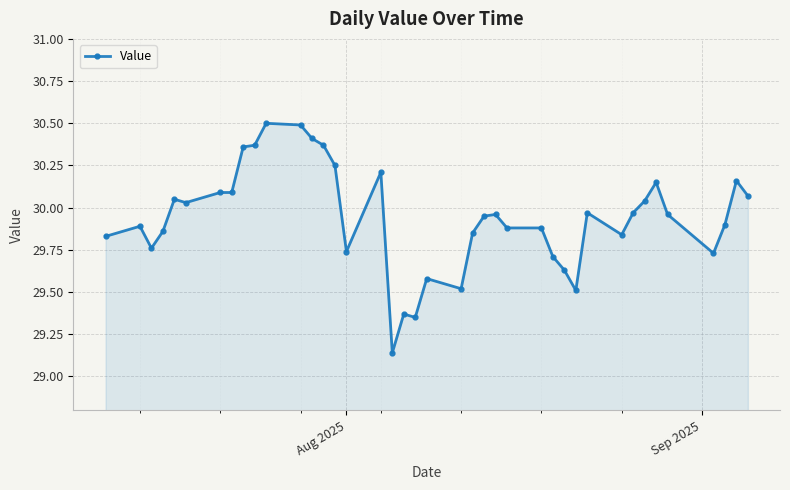

What is the sum of all values?

1197.4